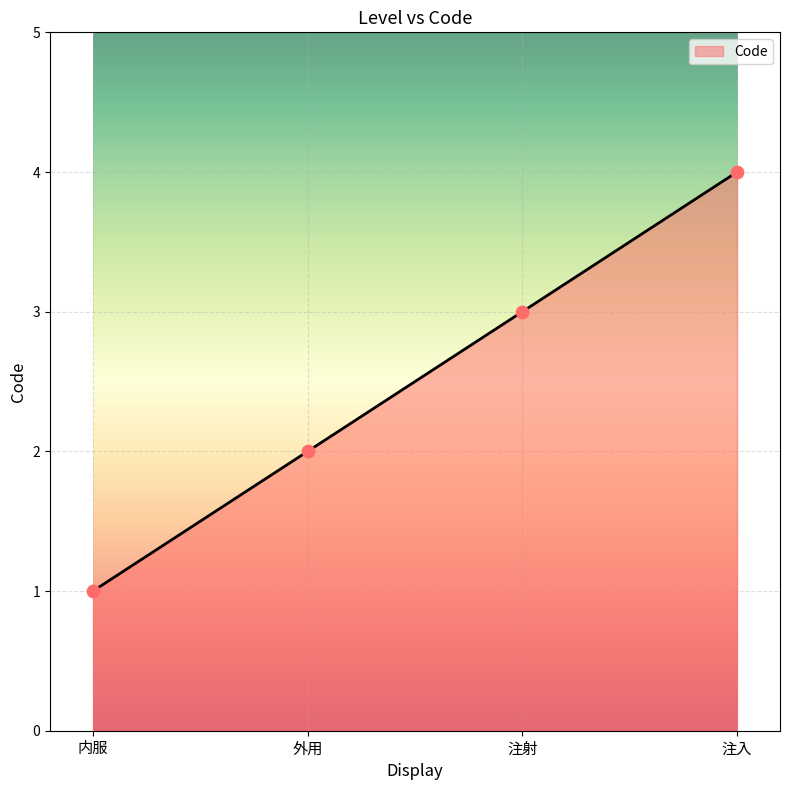

What is the change in value from 内服 to 外用?

+1